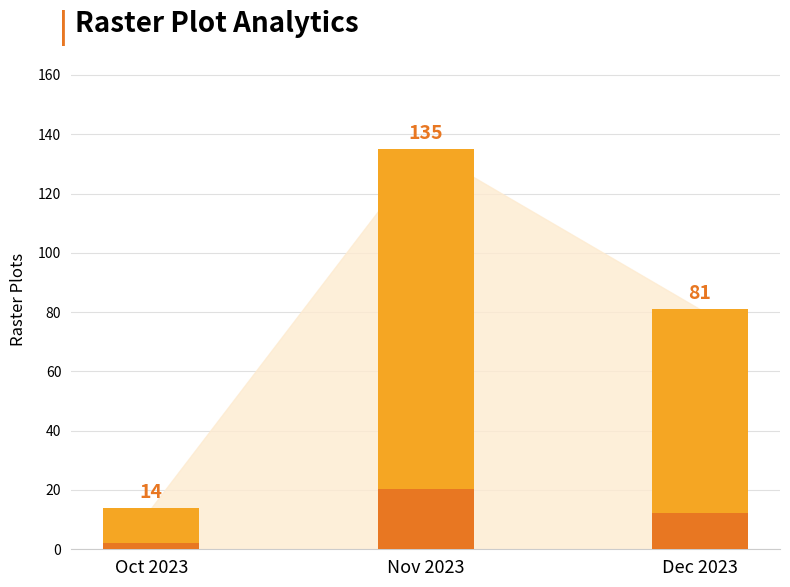

Rank the categories by value from highest to lowest.

Nov 2023, Dec 2023, Oct 2023